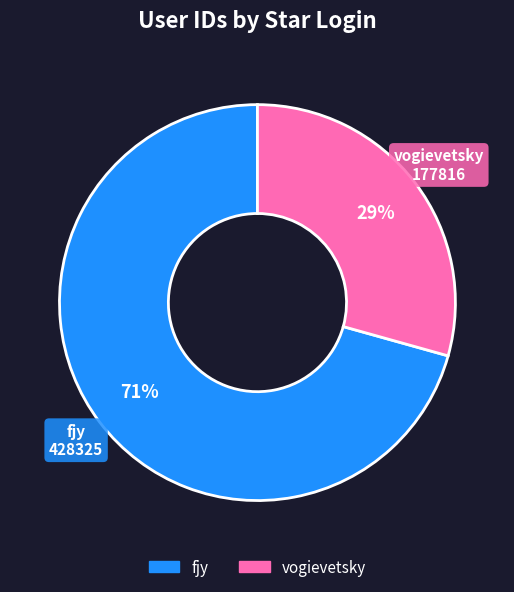

To the nearest percent, what is the combined percentage of fjy and vogievetsky?

100%